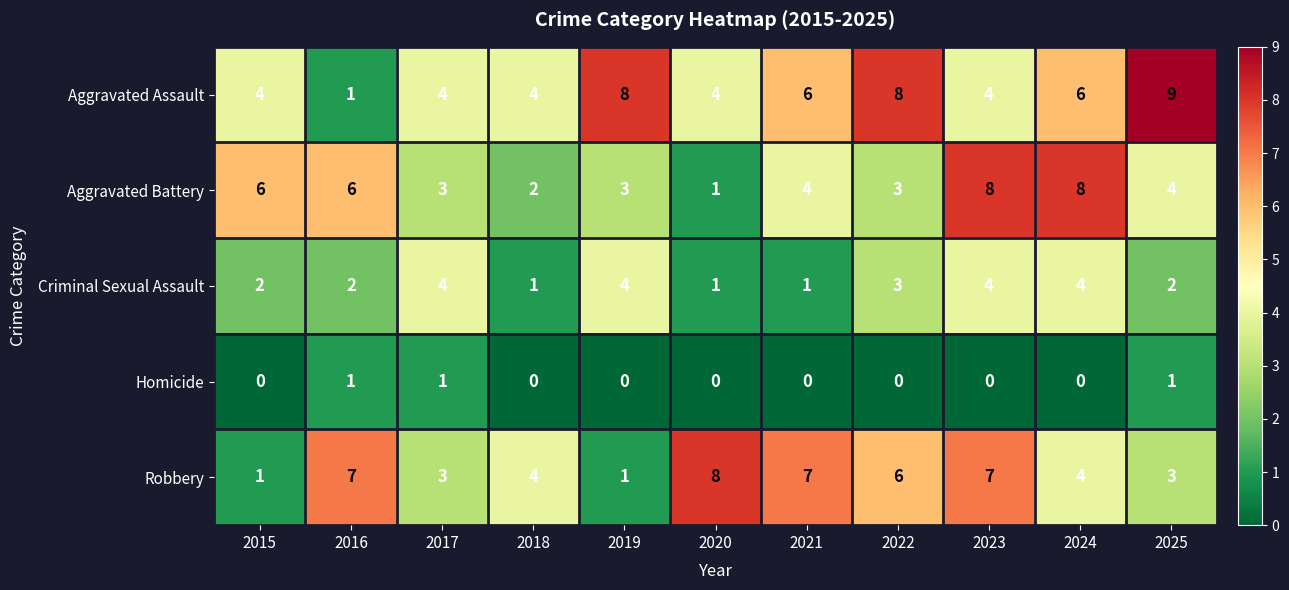

What is the total value across all series at 2020?

14